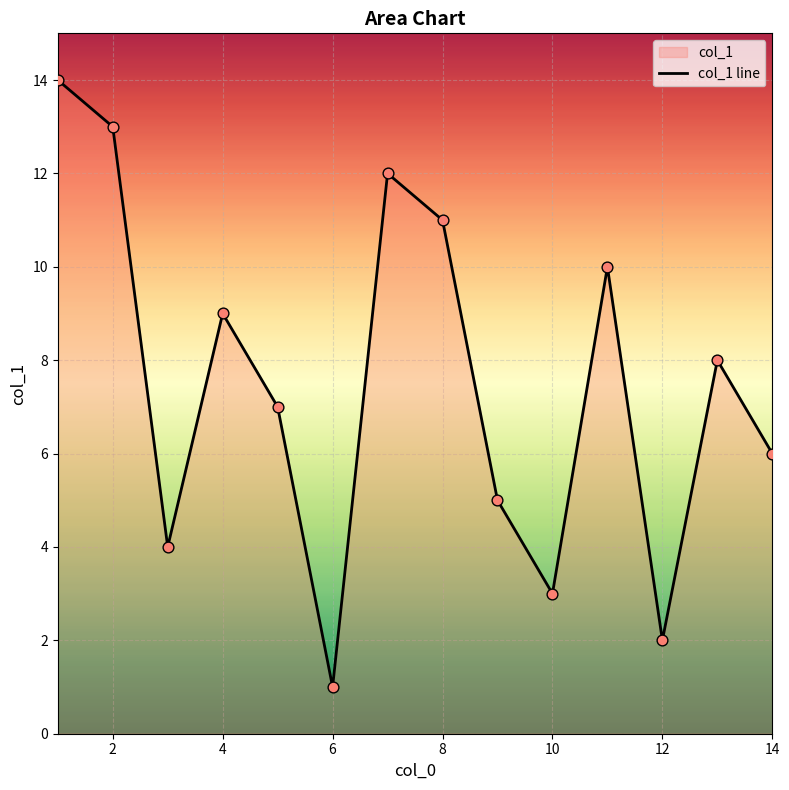

Between 4 and 6, which is larger?

4